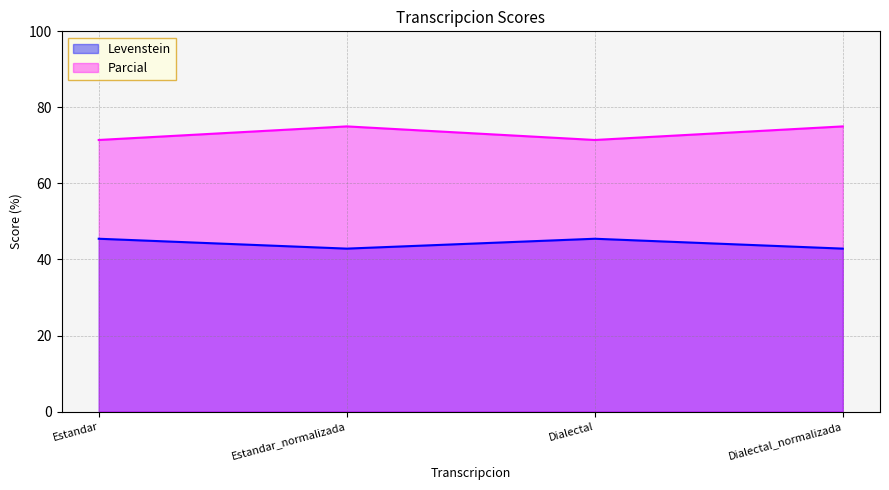

Which series has the largest total across all categories?

Parcial